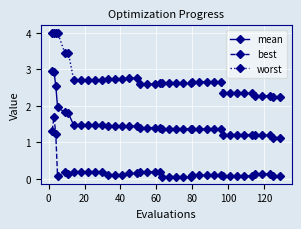

Which series has the largest total across all categories?

worst